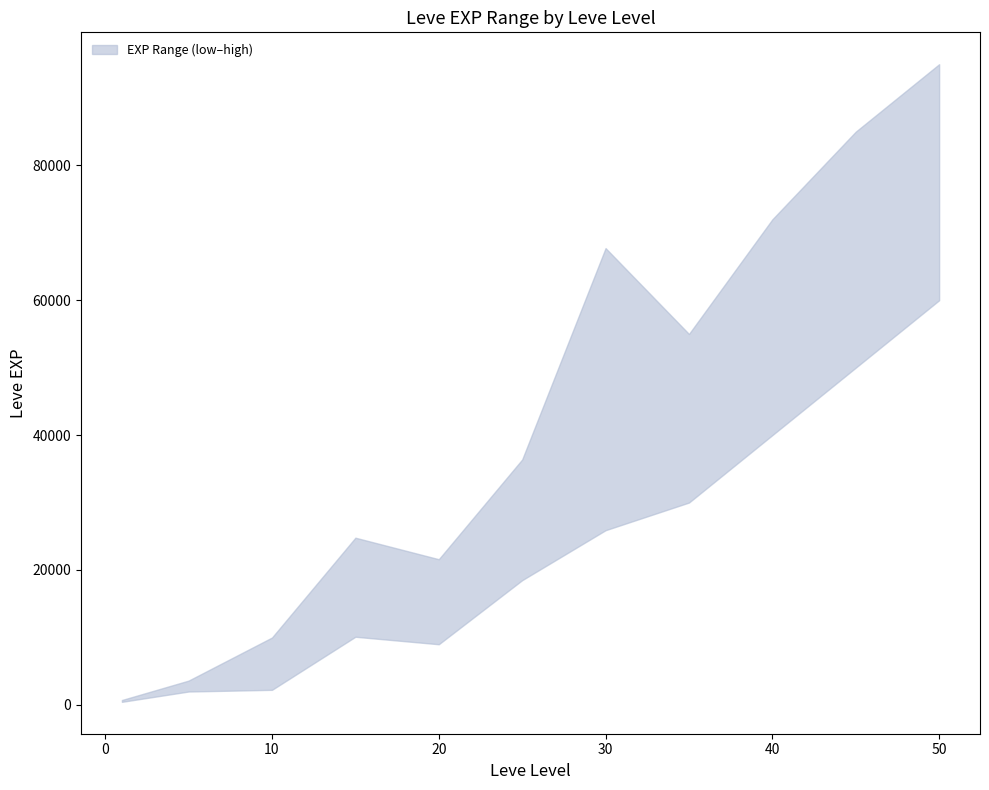

What is the value of the lower point at the 4th from the left?

10100